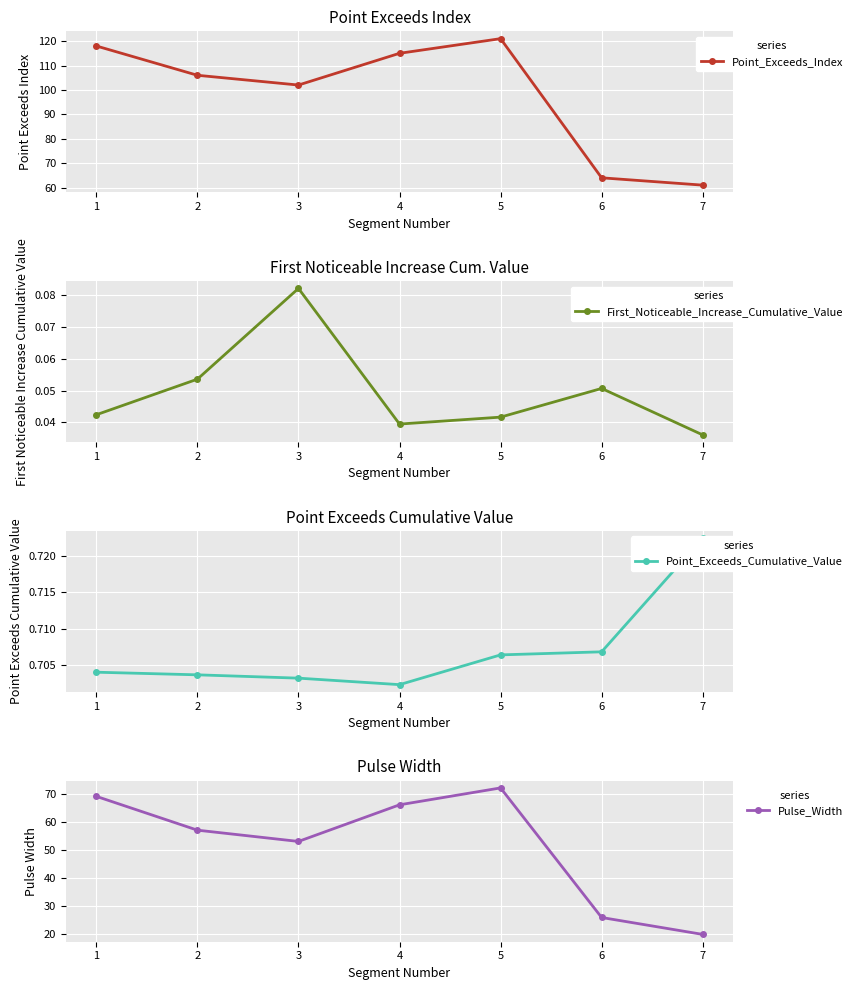

In Point_Exceeds_Cumulative_Value, how many points are lower than both neighbors (excluding endpoints)?

1